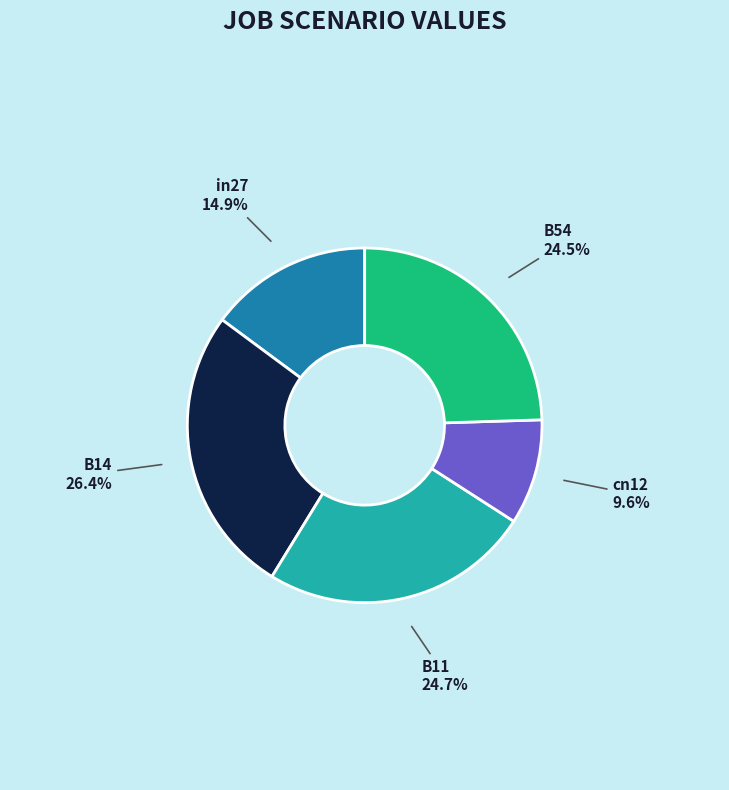

To the nearest percent, what is the combined percentage of B14 and B11?

51%